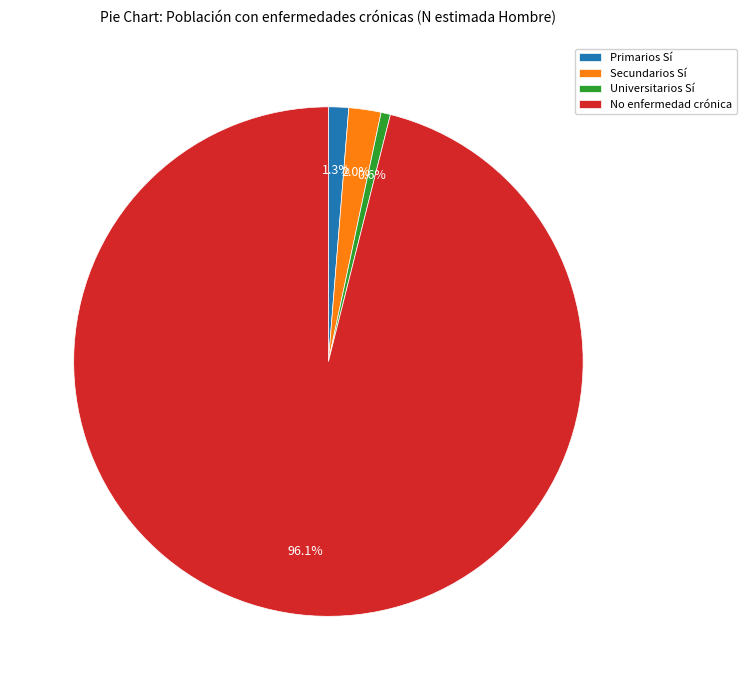

Count the number of slices in the pie.

4